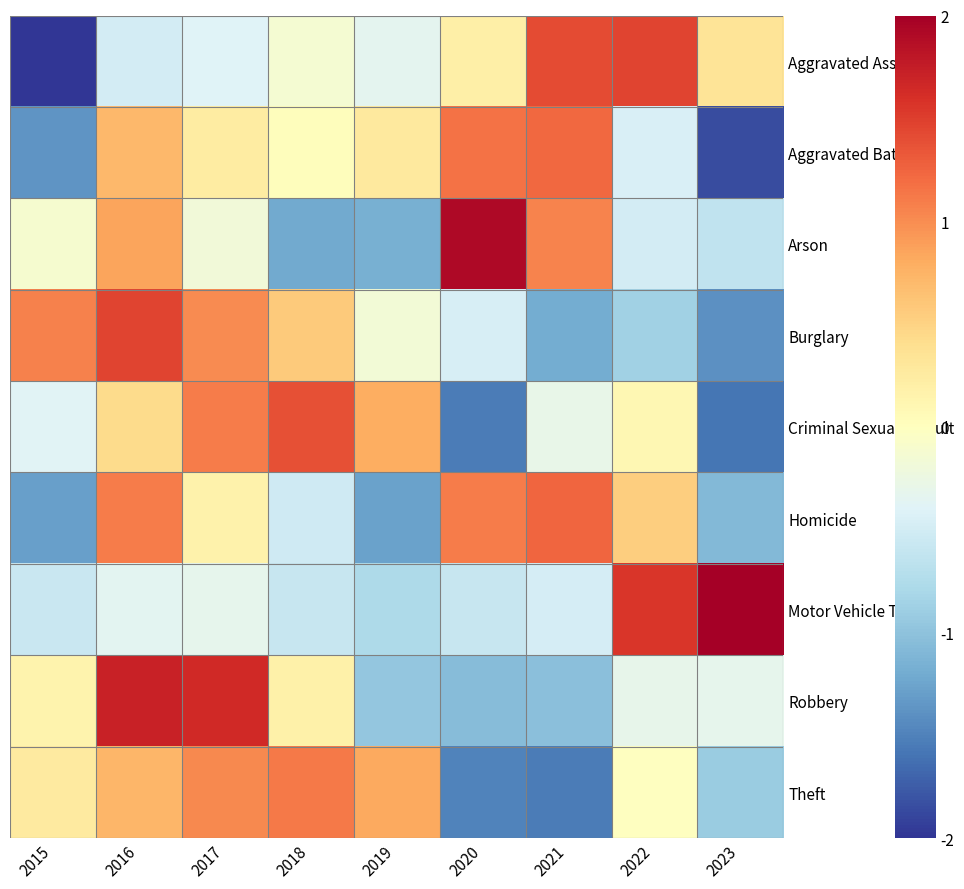

Which series has the largest range (max minus min)?

Aggravated Assault